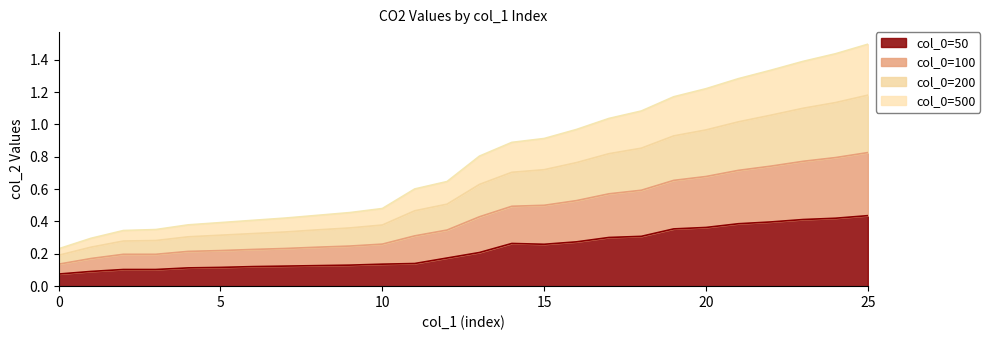

At how many categories does at least one series exceed 0?

26